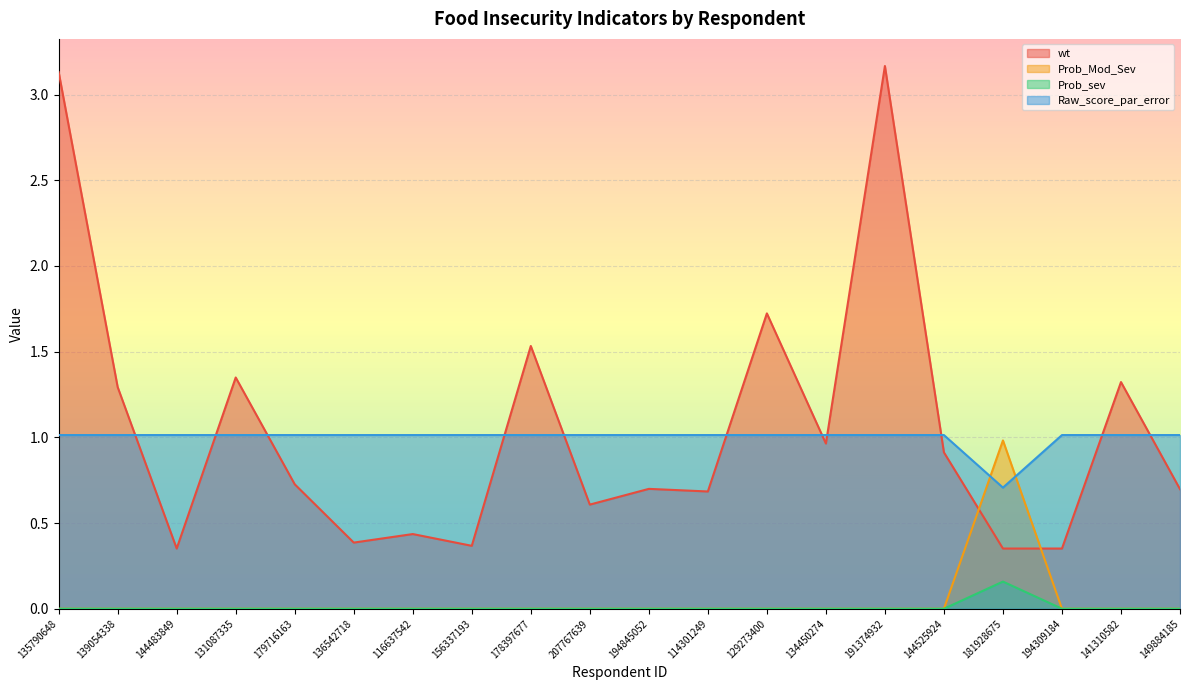

What is the label of the 3rd point from the right?

194309184